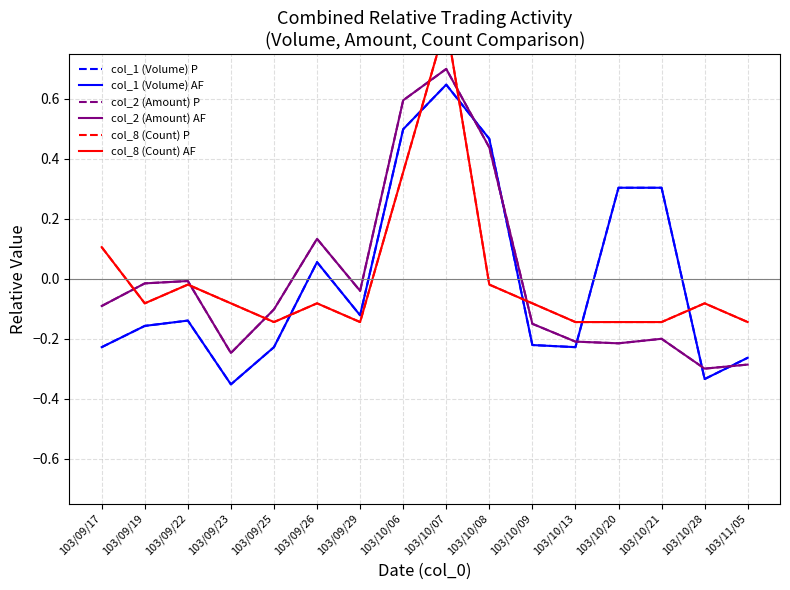

What position from the left is 103/09/22?

3